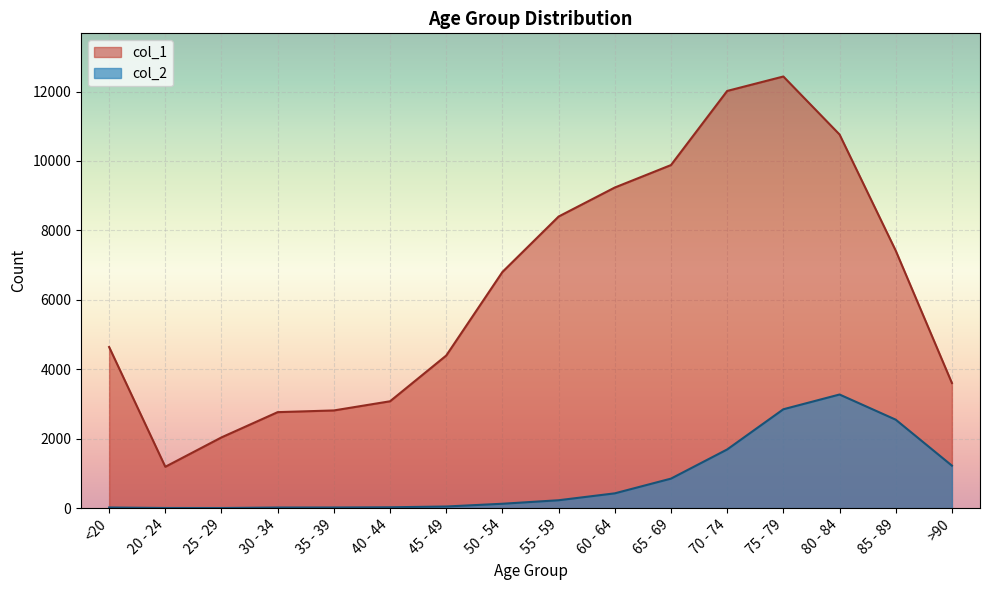

At which label does col_1 reach its minimum?

20 - 24